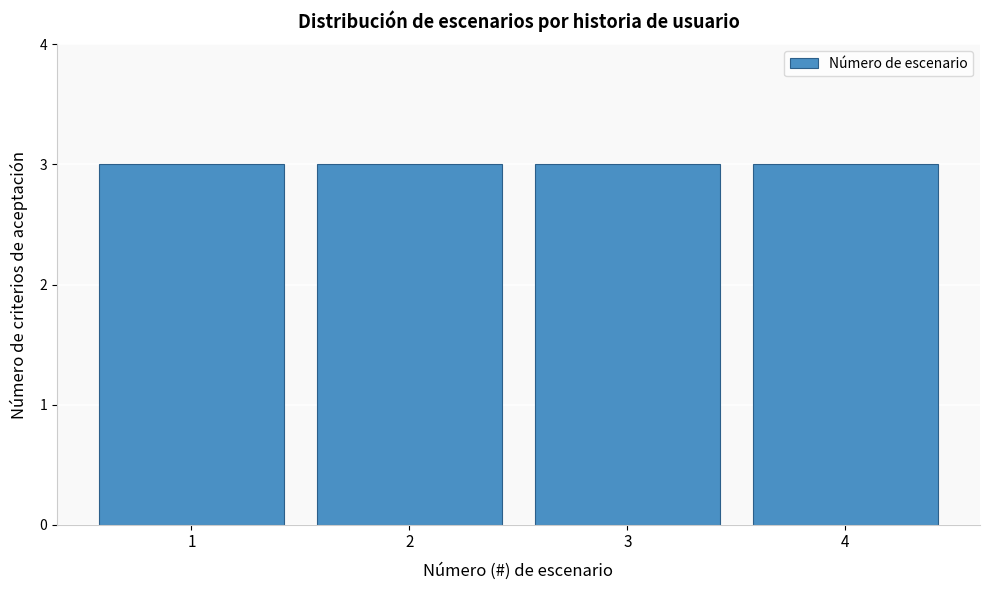

How tall is the bar that spans 1.5 to 2.5 on the x-axis? The values are not printed on the chart, so give them approximately, as read against the axis.

3